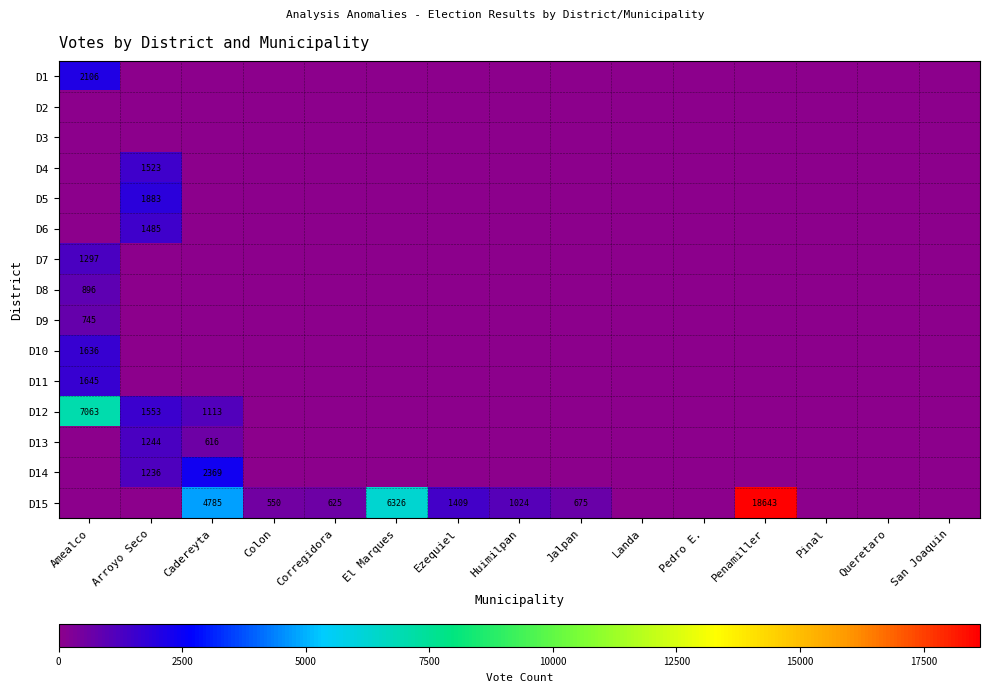

What is the sum of the D15 values at El Marques and Penamiller?

24969